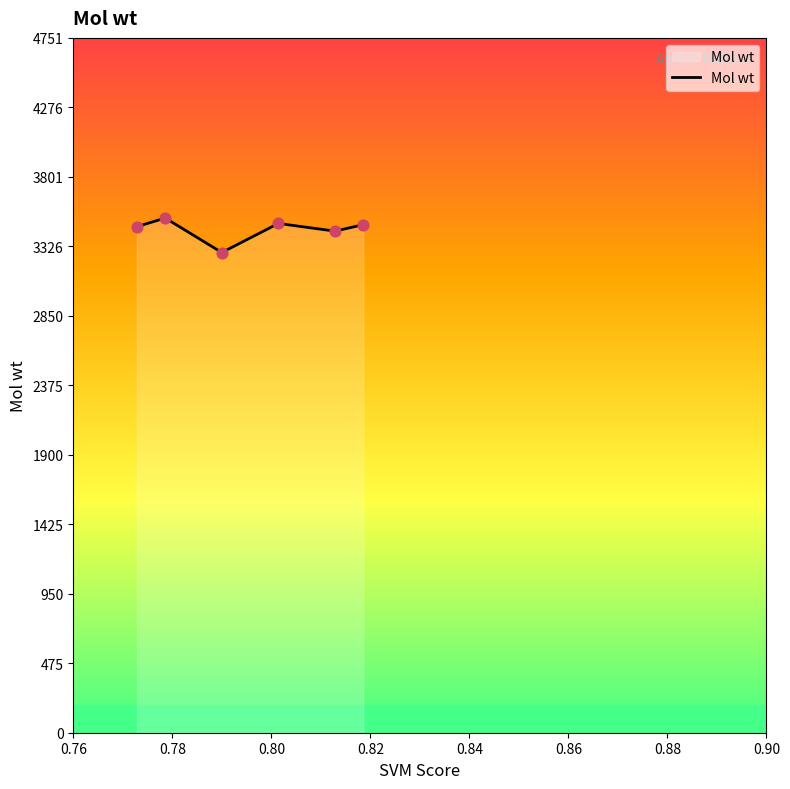

What is the average value?

3441.9